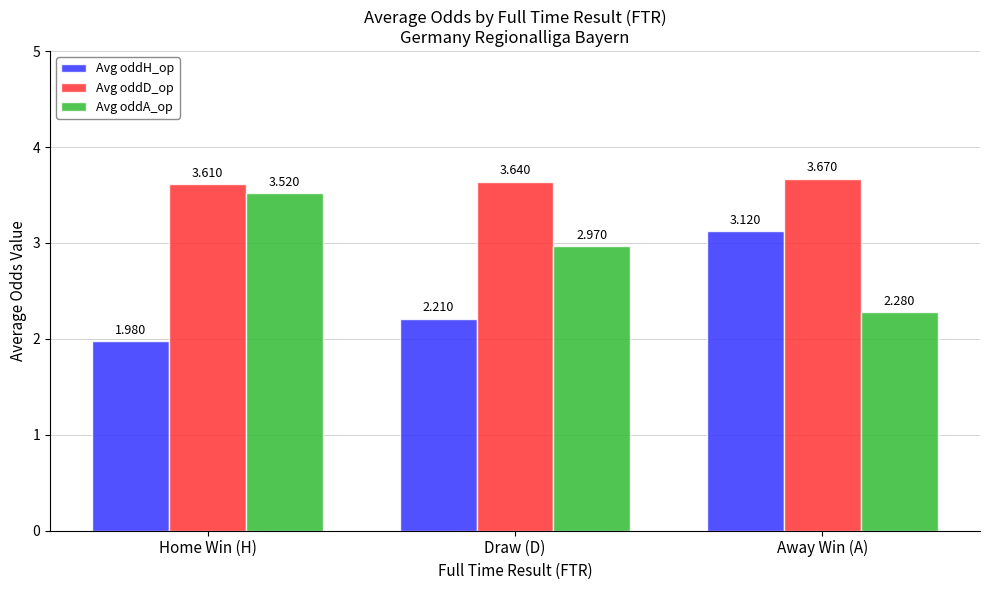

Which label corresponds to the largest value in the chart?

Away Win (A)